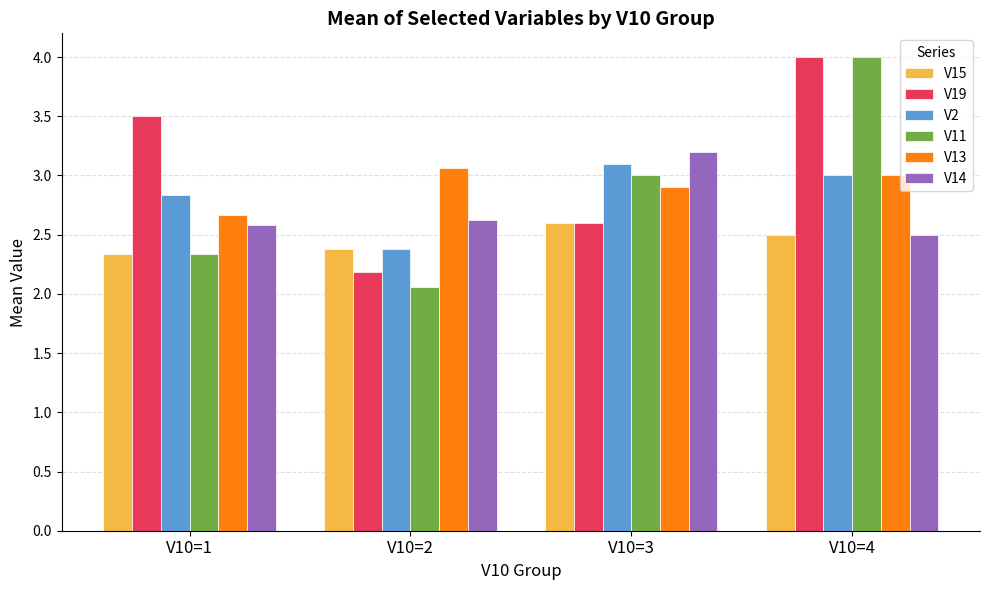

Where is V2 nearest to the value 2?

V10=2